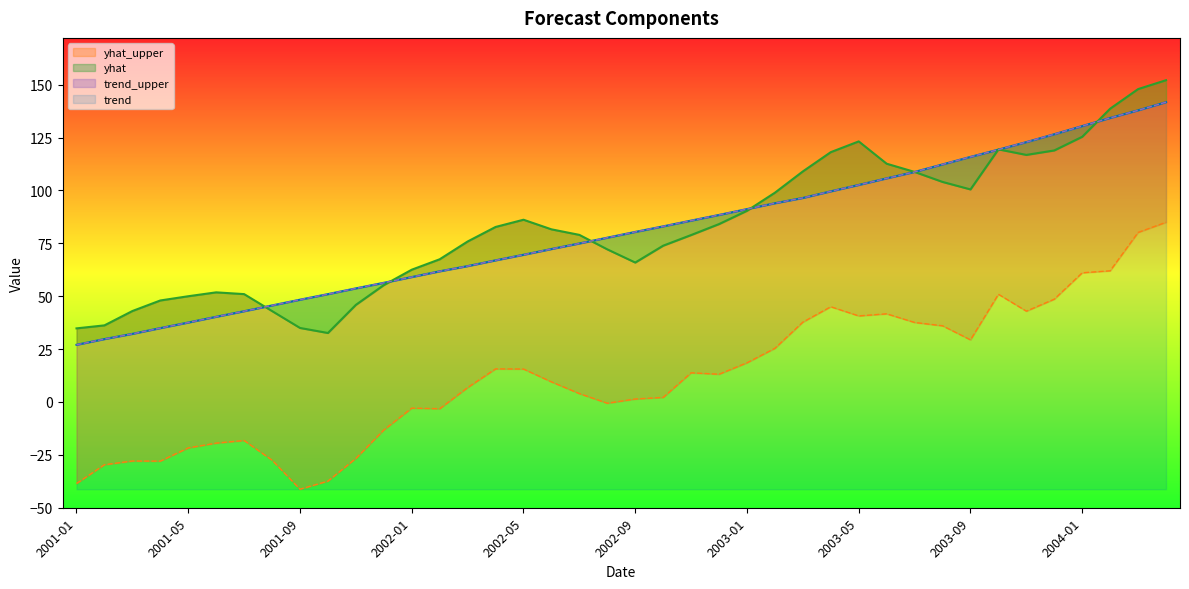

True or false: yhat and trend_upper cross at least once.

True